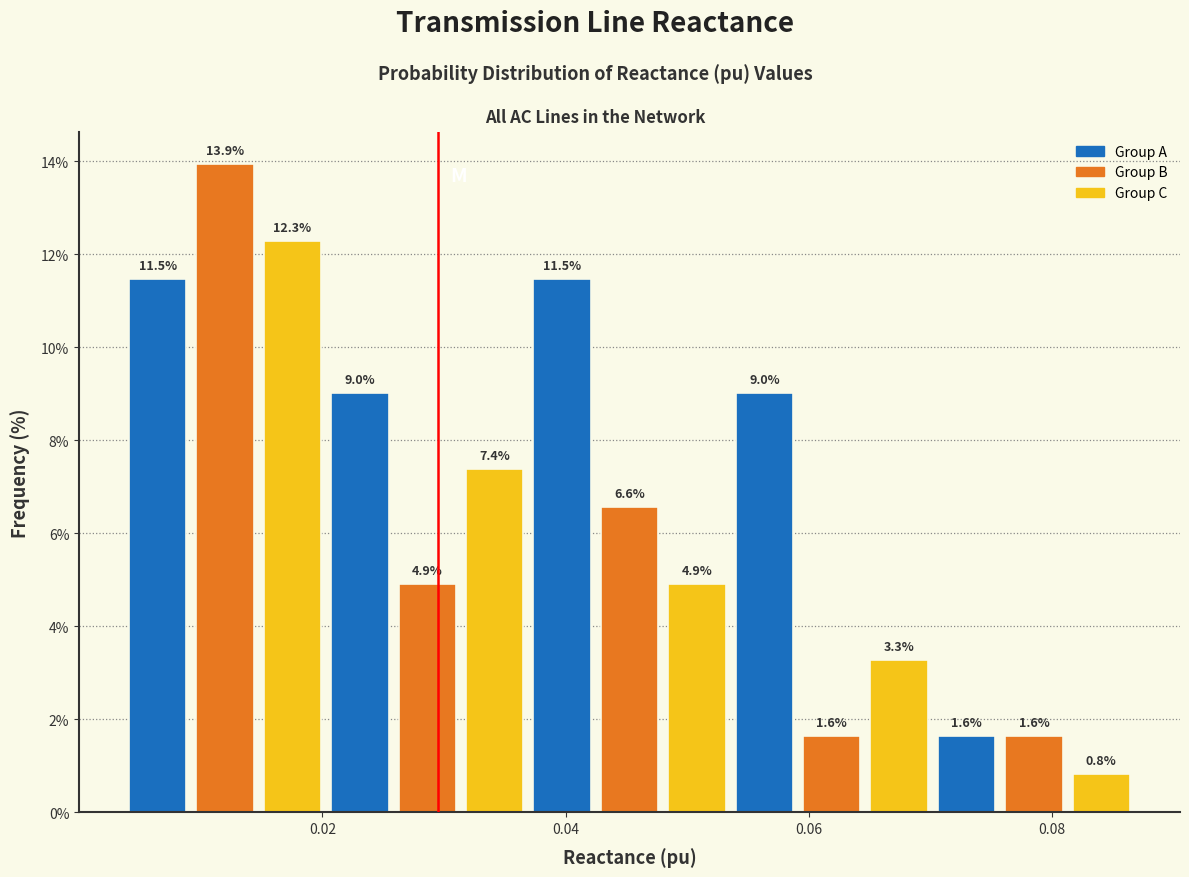

Read against the x-axis, roughly where is the centre of the tallest bar?

0.012